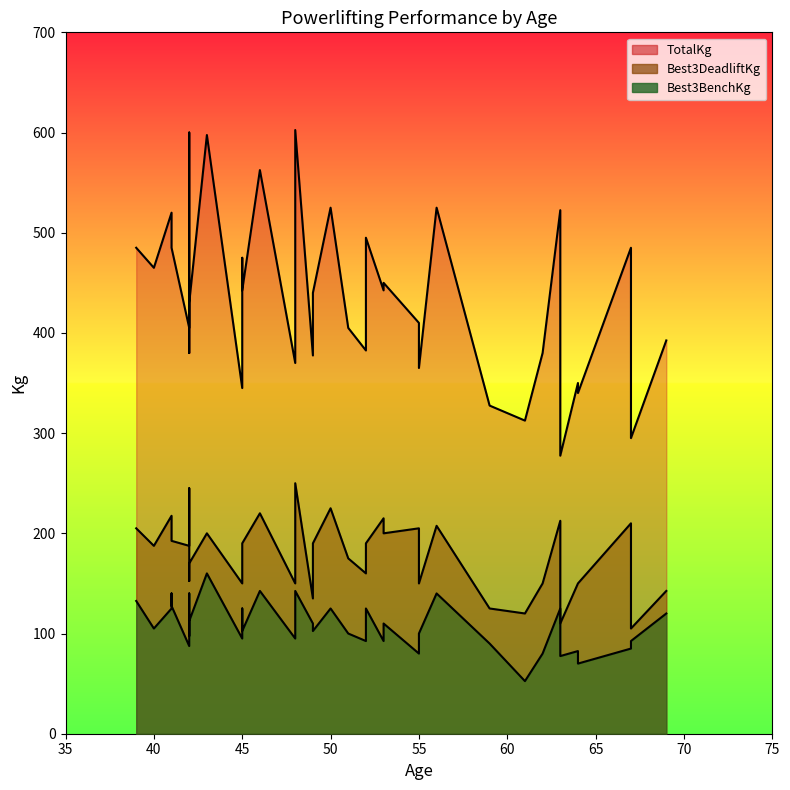

True or false: TotalKg and Best3BenchKg cross at least once.

False